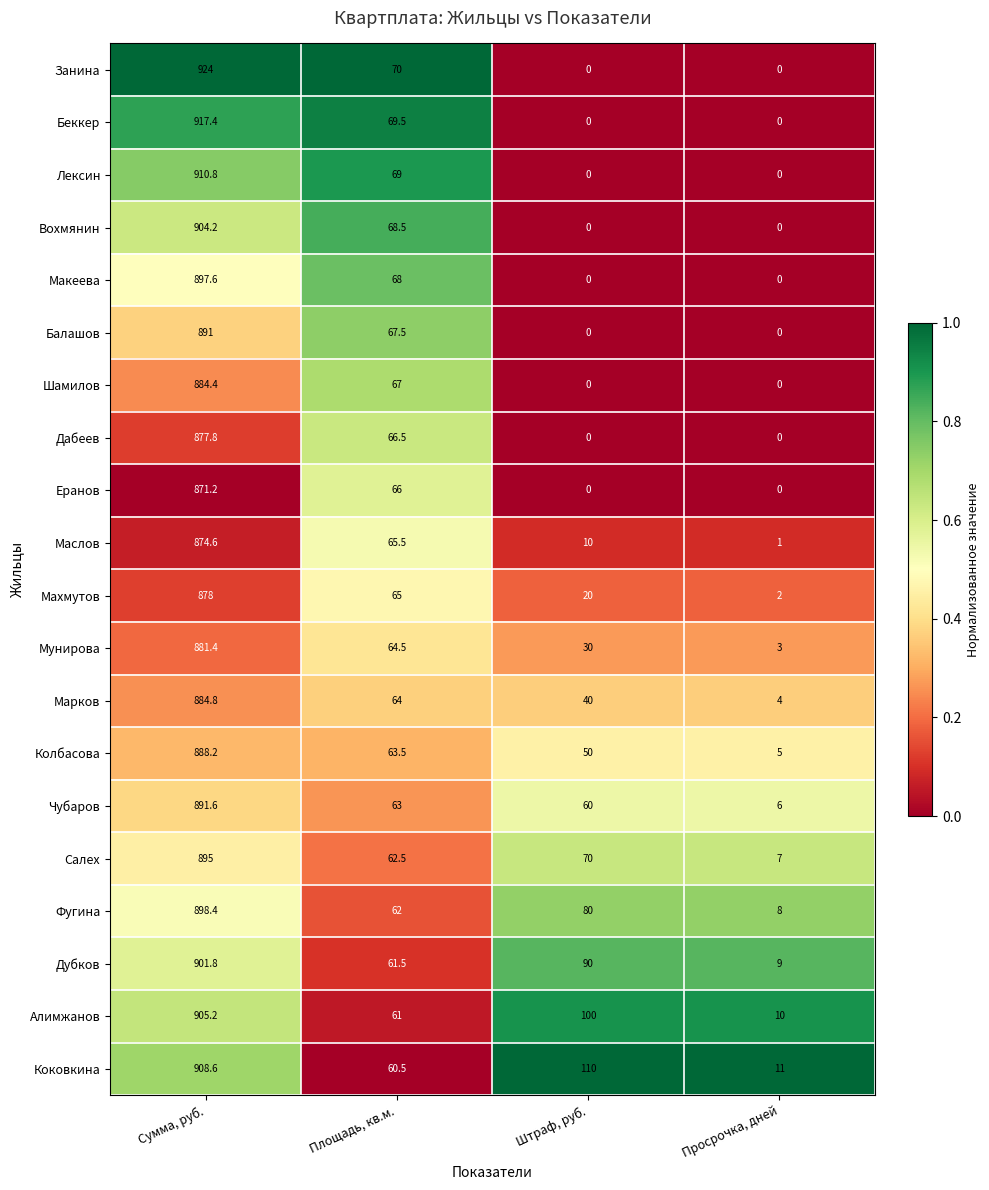

What value does the Коковкина series have at Просрочка, дней?

11.0